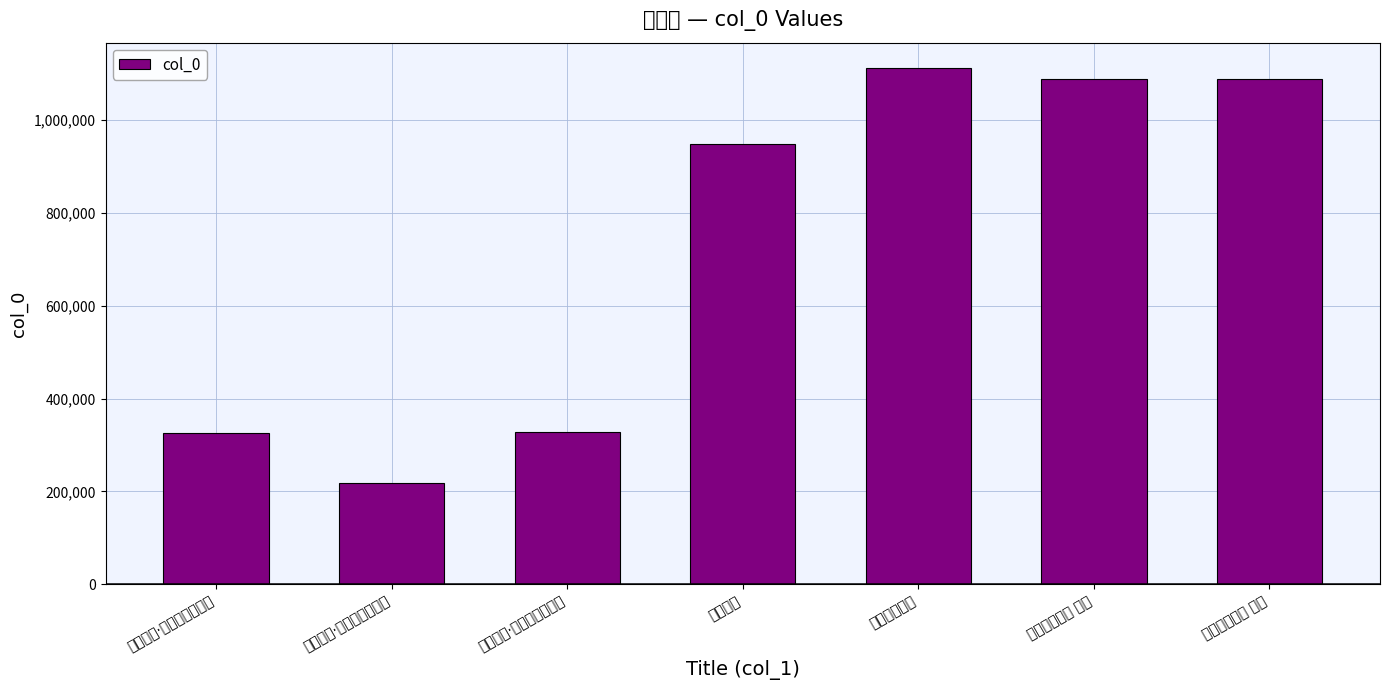

What is the label of the 5th bar from the left?

过盖竹作二首